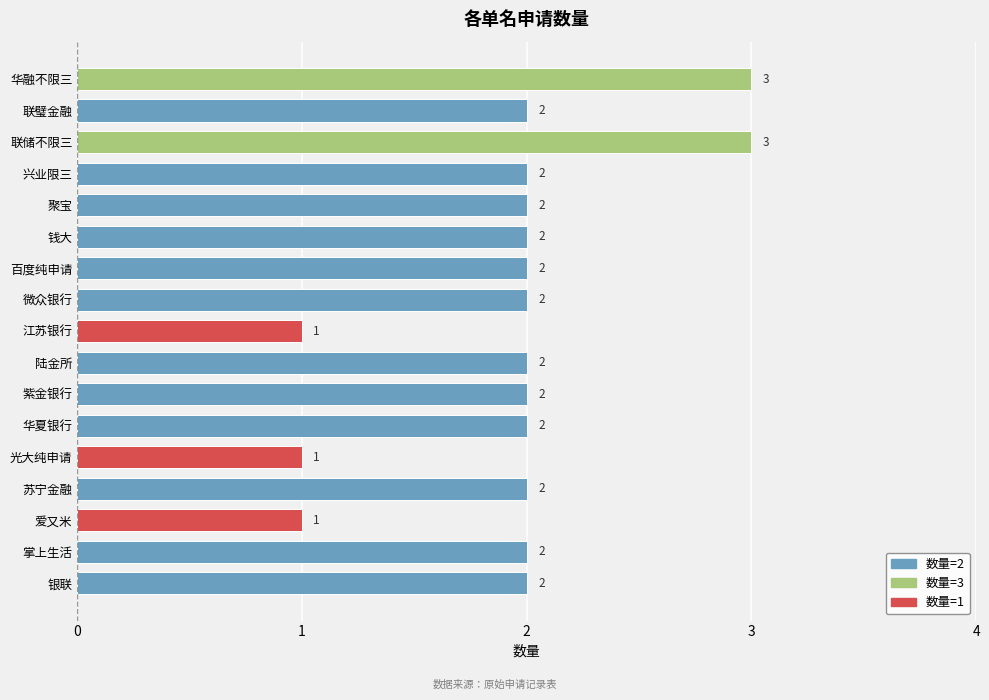

How many values are between 2 and 3?

14